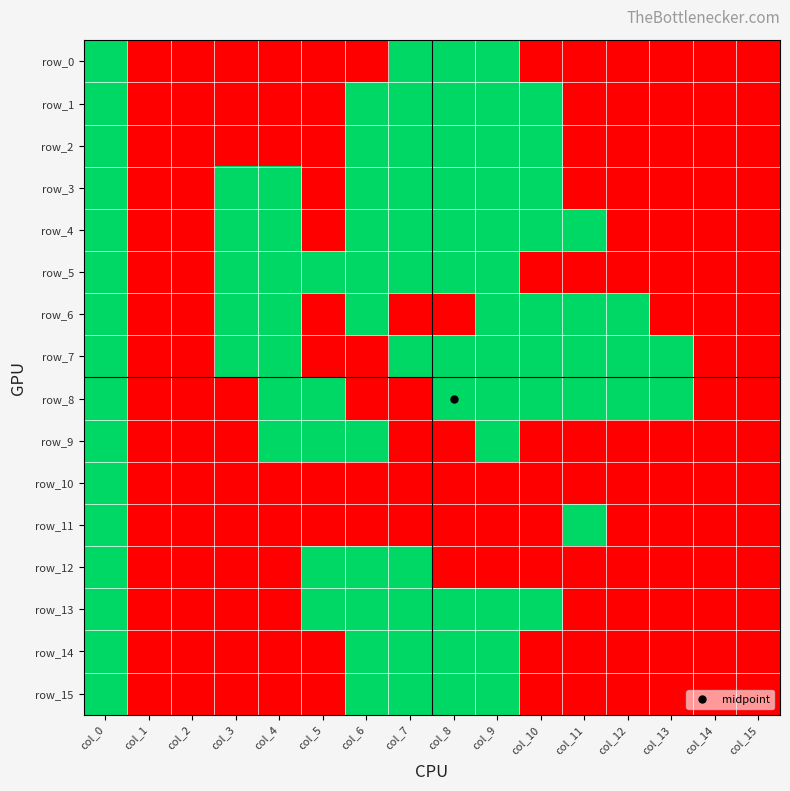

What is the sum of the row_9 values at col_15 and col_5?

1